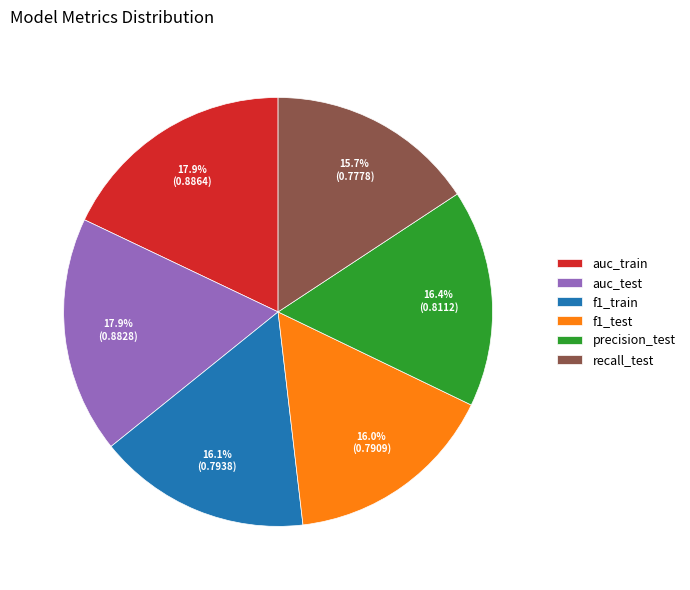

How many segments does this pie chart have?

6